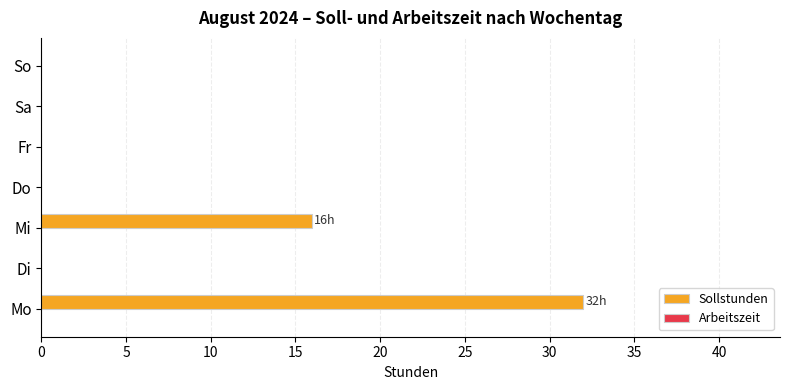

Are the bars grouped side by side (vs. stacked)?

No